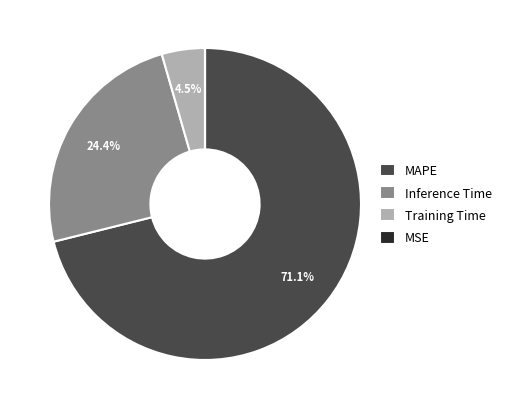

Does any single category account for the majority?

Yes